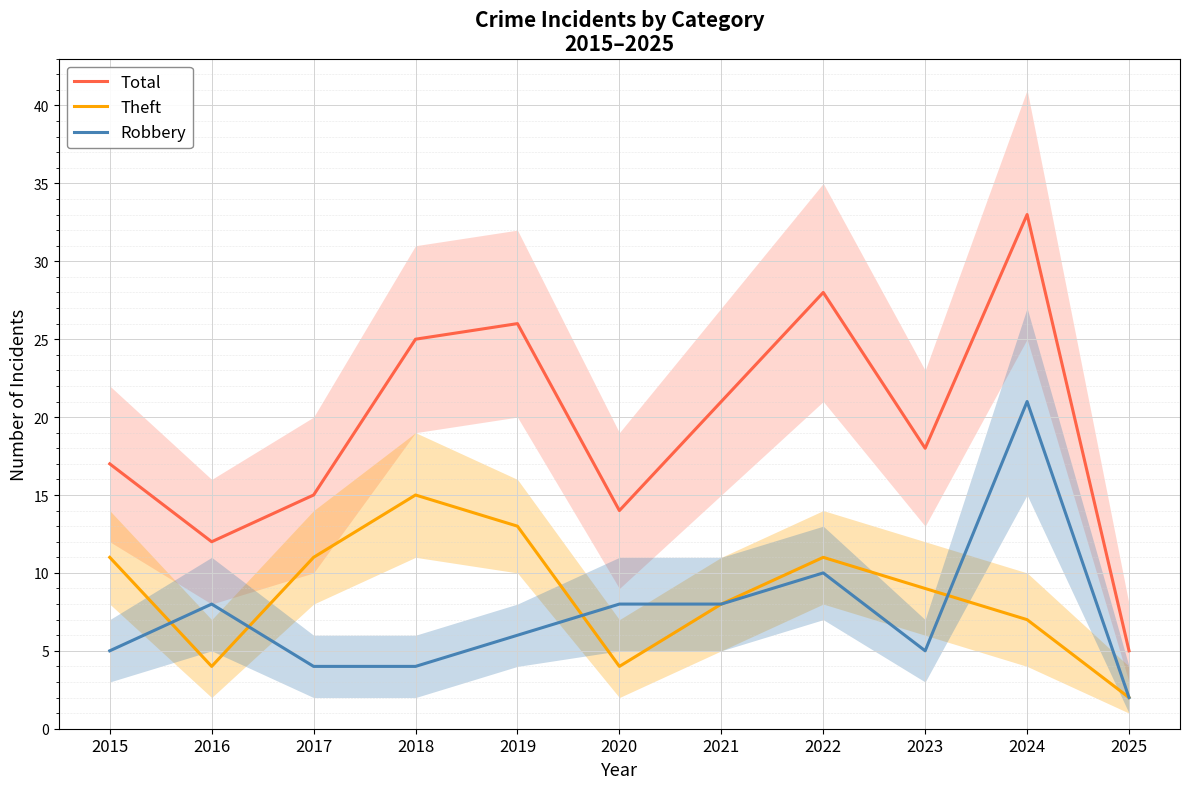

What is the value of the Total point at the 10th from the left?

33